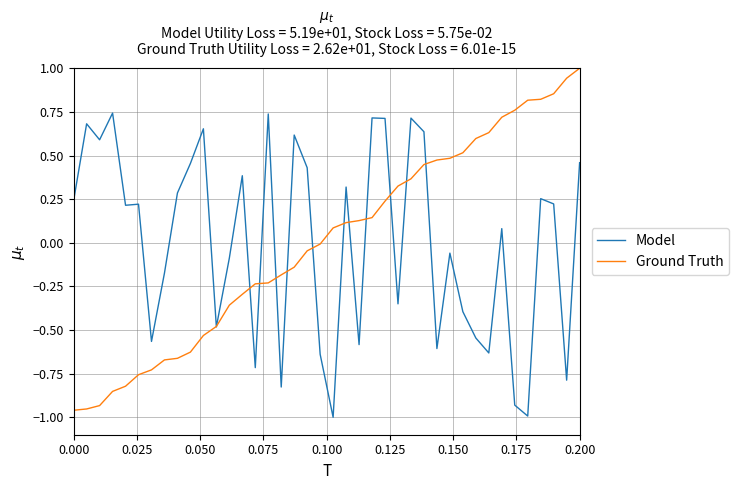

What is the maximum value for Ground Truth?

1.0